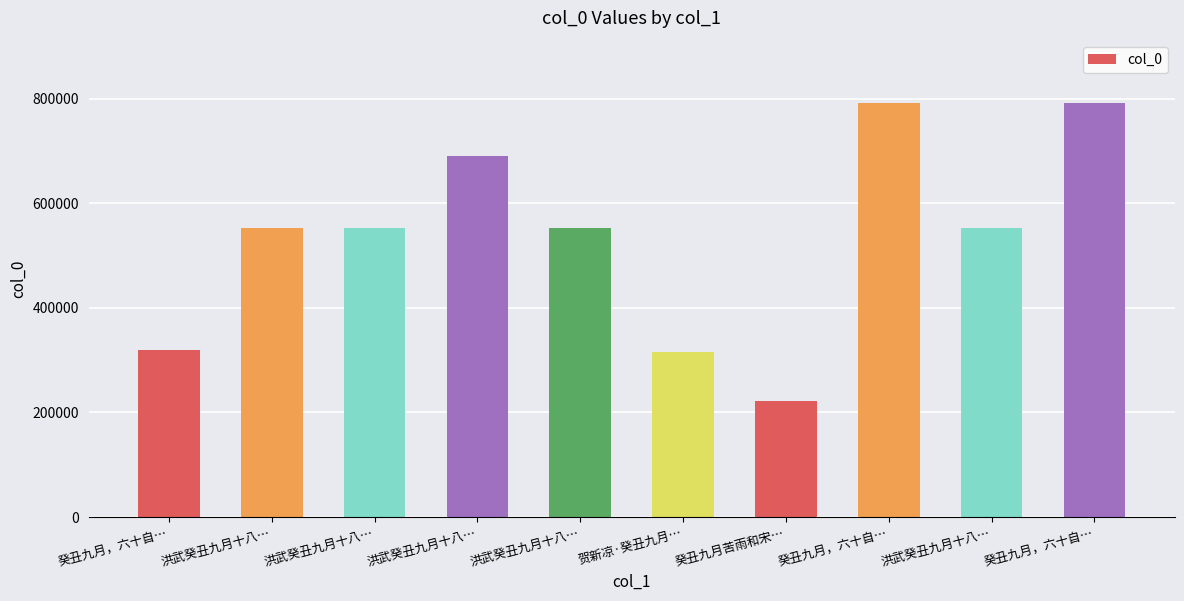

What is the maximum value shown in the chart?

792280